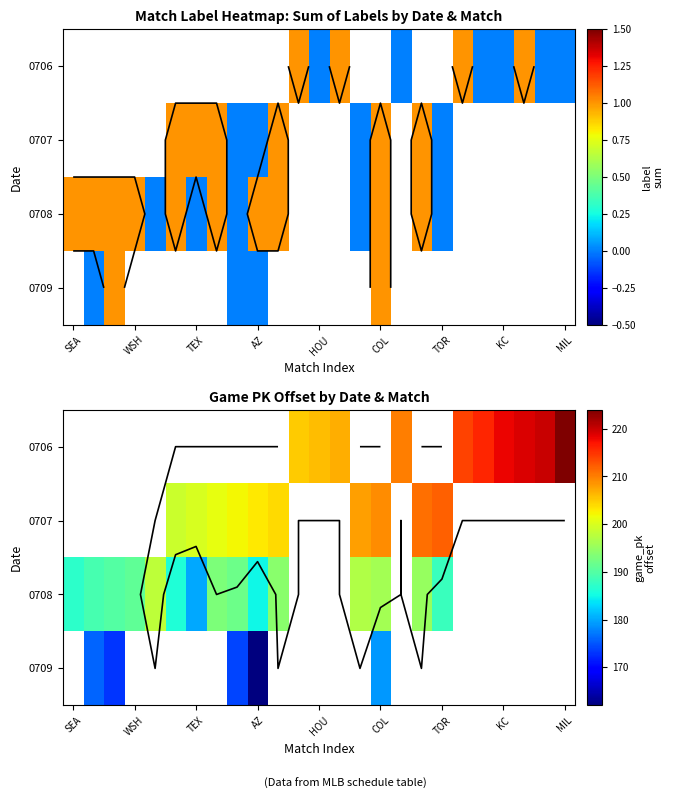

What is the smallest value displayed?

162.0